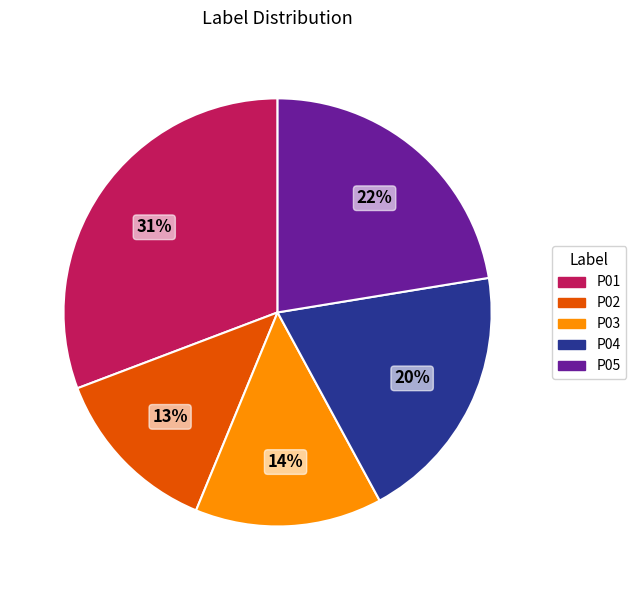

Is there a majority slice in this chart?

No